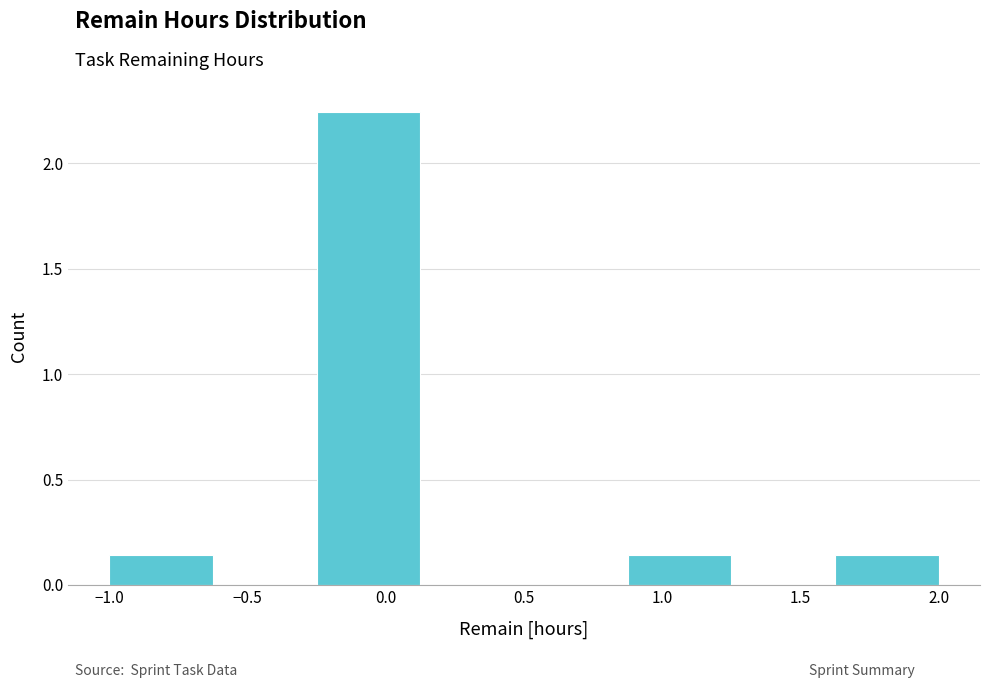

Which range on the x-axis has the tallest bar?

-0.250 to 0.125